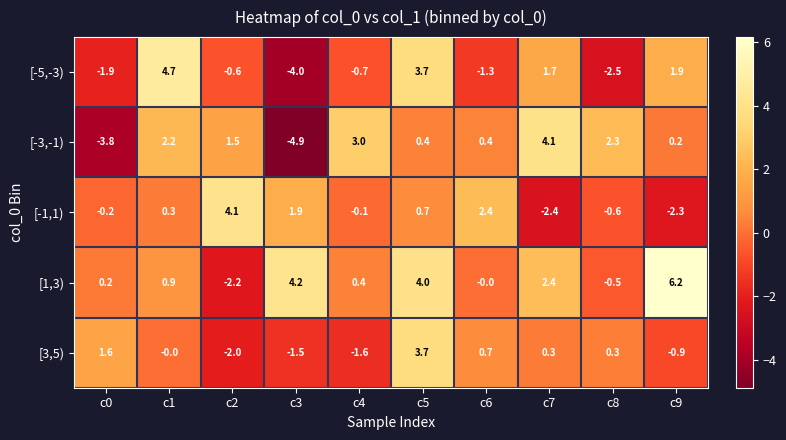

What is the sum of all [-1,1) values?

3.8